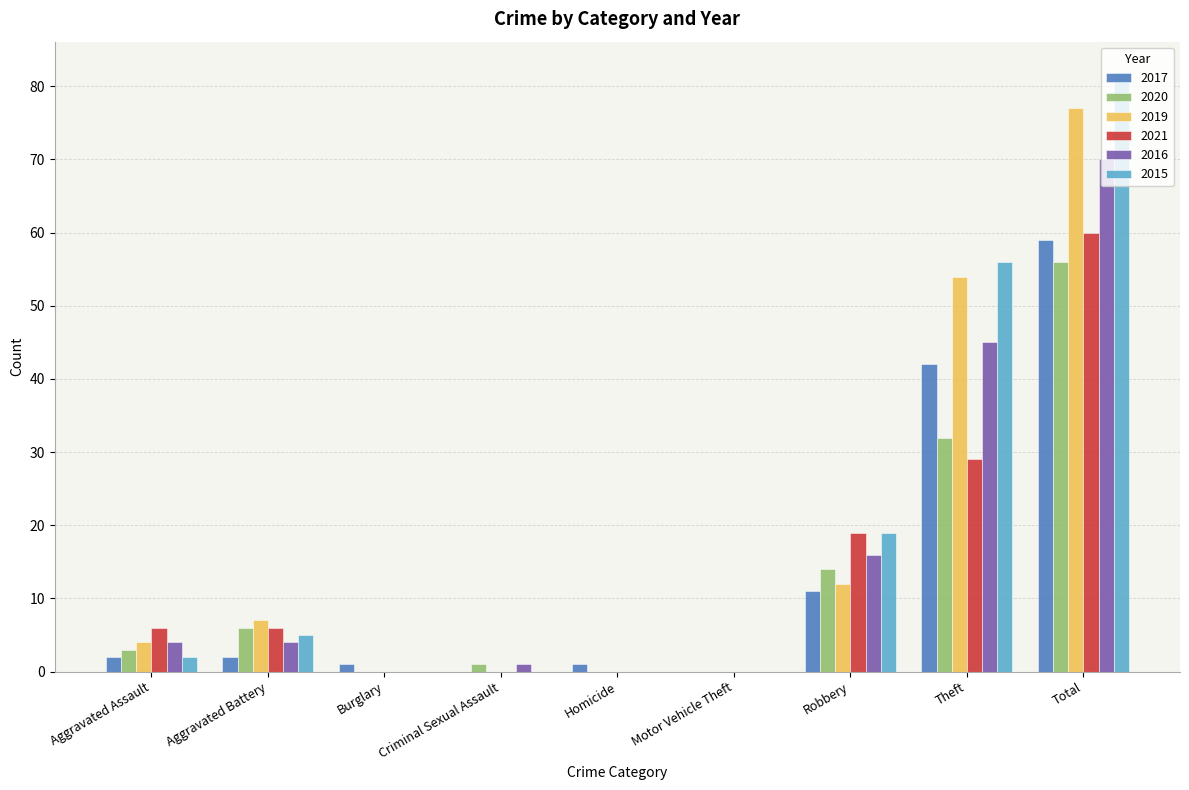

Between Aggravated Assault and Theft, which series saw the biggest shift?

2015